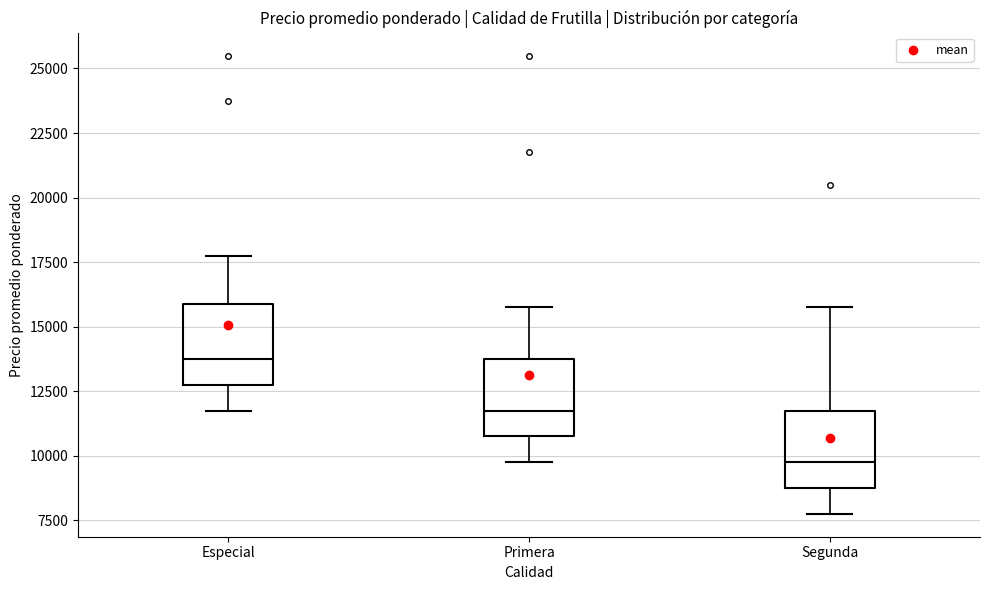

Which box has the lowest median line?

Segunda